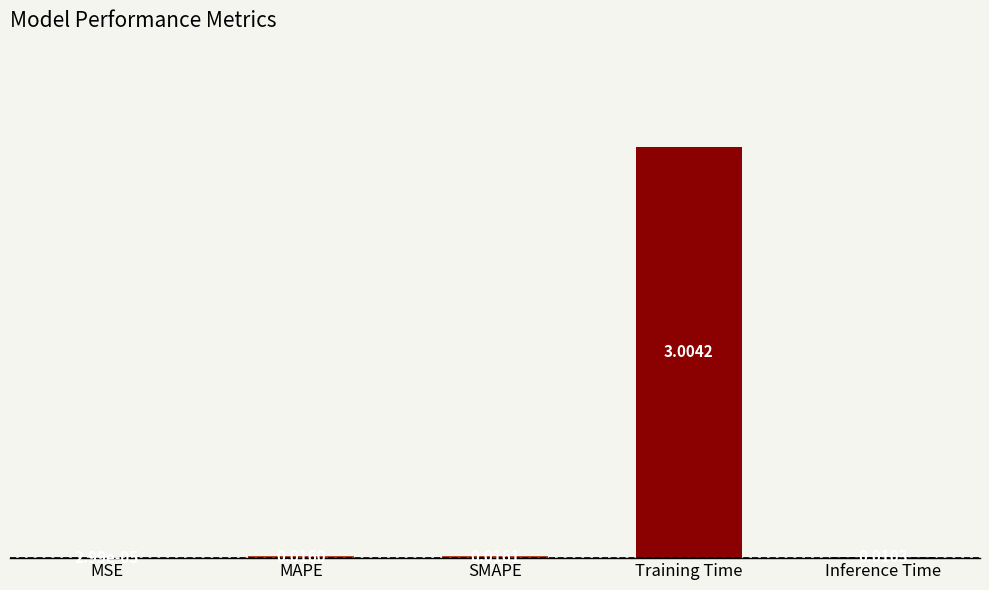

What is the sum of all values?

3.0